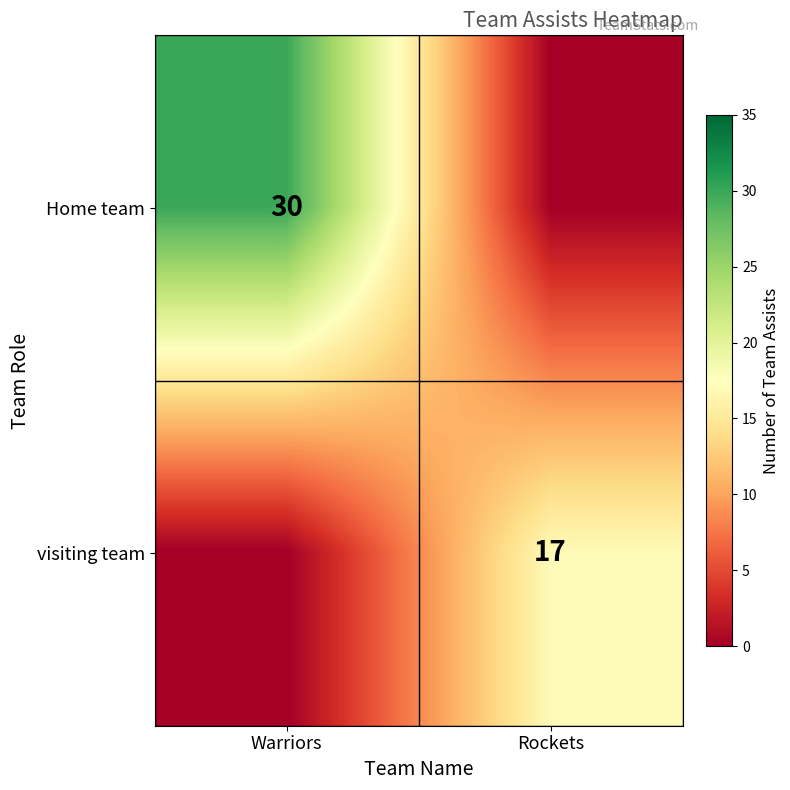

Is it true that Home team equals 11 at Warriors?

False